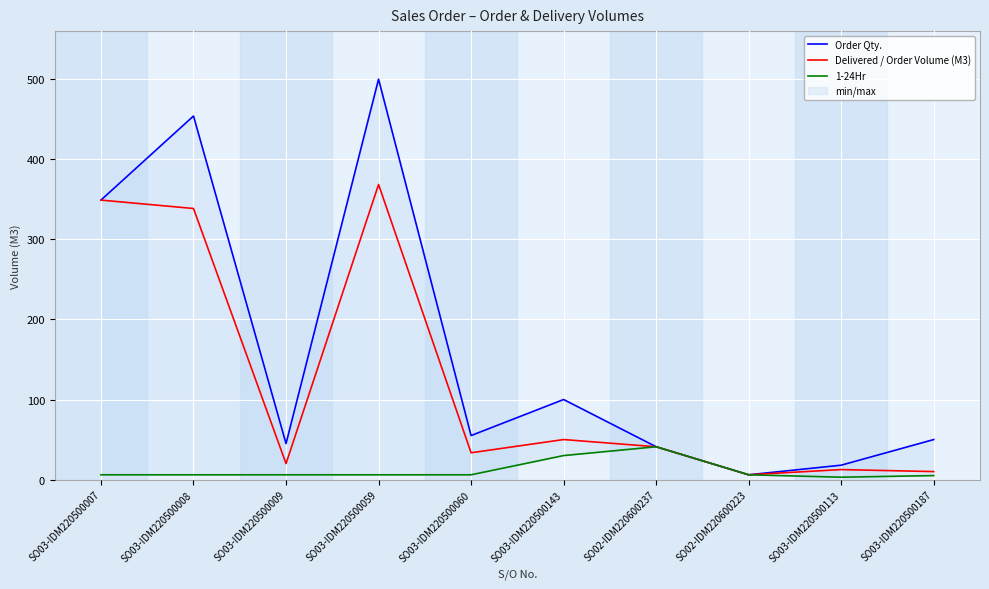

At which category is the sum across all series the highest?

SO03-IDM220500059